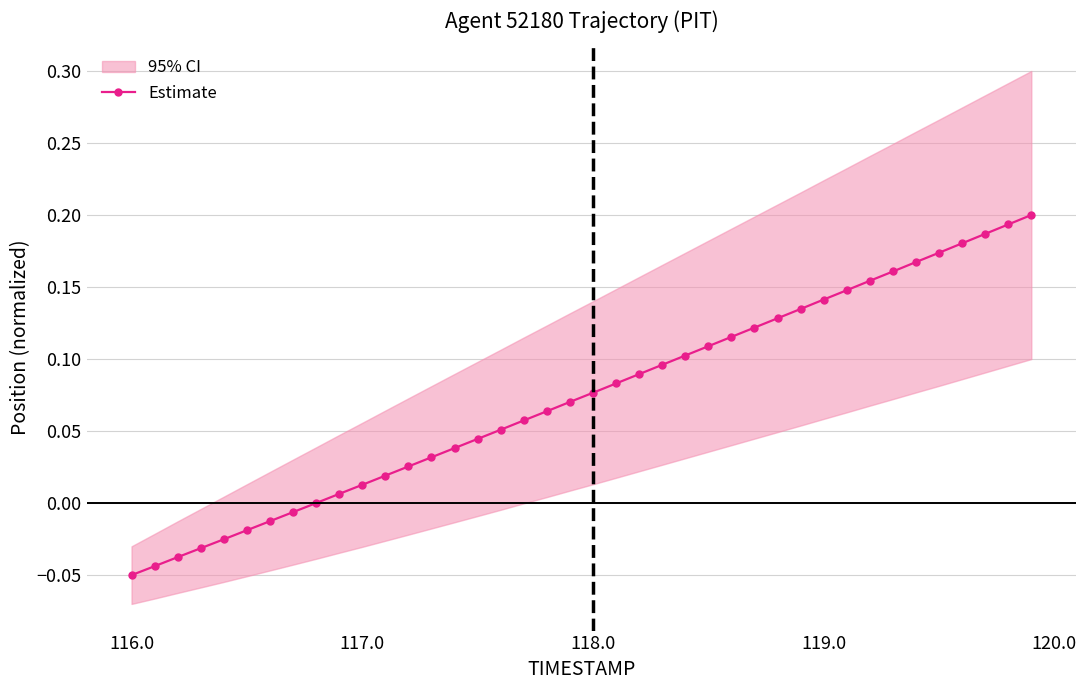

How many values are above zero?

32